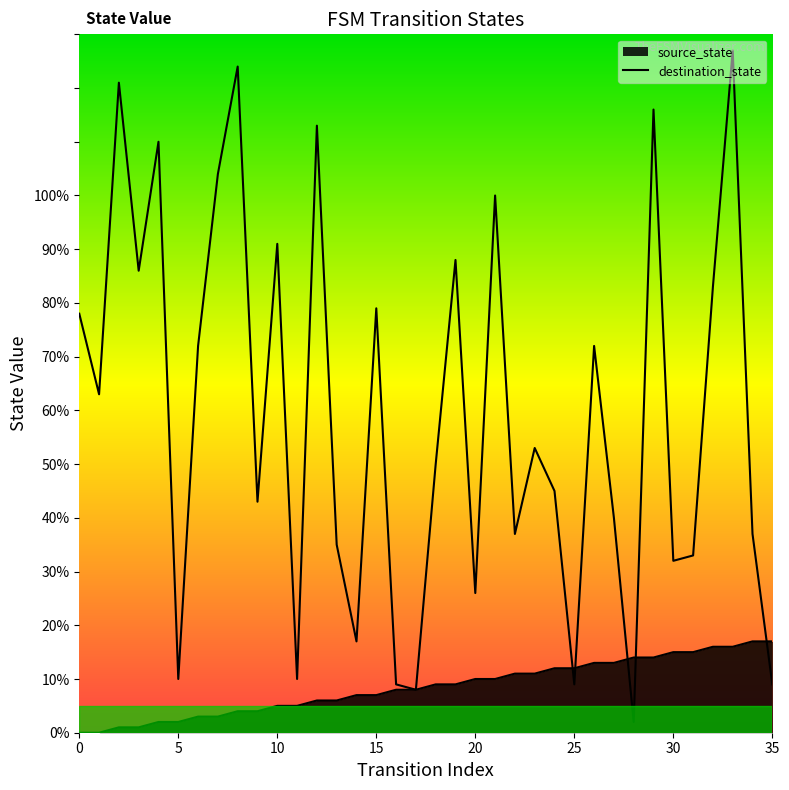

Does the chart display data point markers on the line(s)?

No